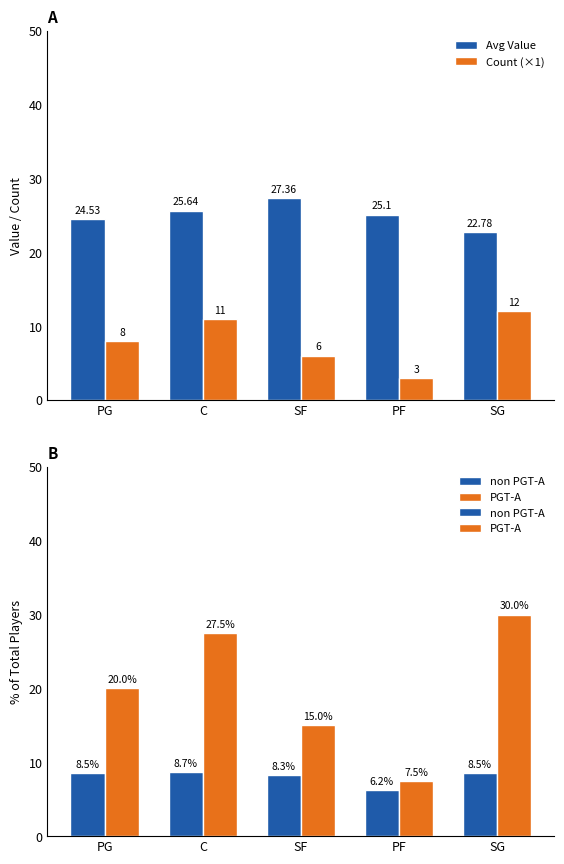

Reading left to right, what are all the values shown in this chart?

Avg Value: 24.5	25.6	27.4	25.1	22.8
Count (×1): 8.0	11.0	6.0	3.0	12.0
non PGT-A: 8.5	8.7	8.3	6.2	8.5
PGT-A: 20.0	27.5	15.0	7.5	30.0